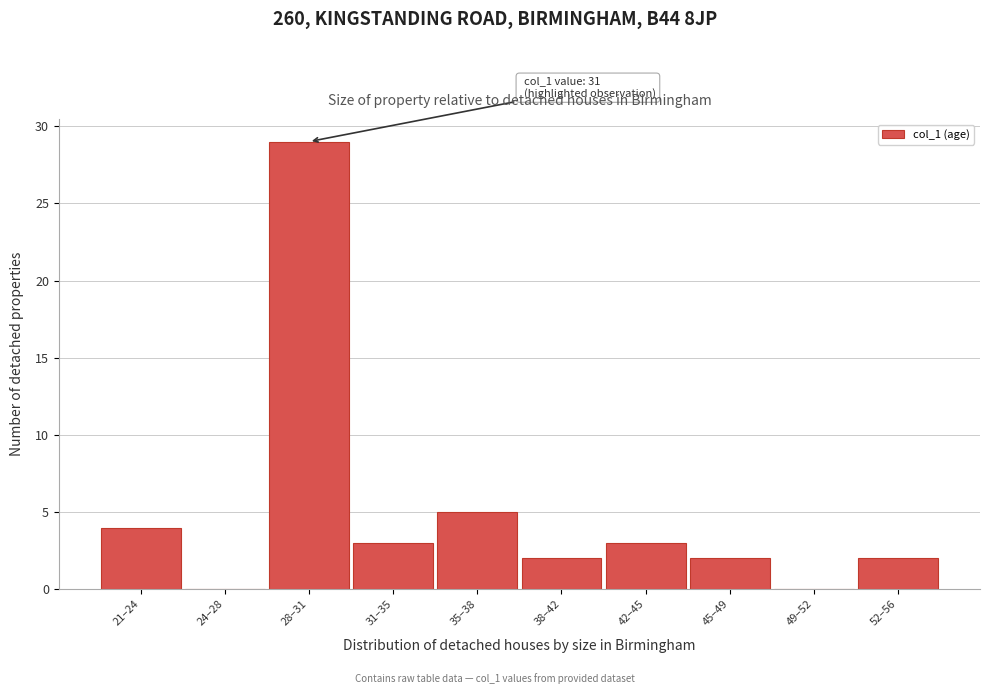

Reading right to left, list all the values displayed in this chart.

52–56=2	49–52=0	45–49=2	42–45=3	38–42=2	35–38=5	31–35=3	28–31=29	24–28=0	21–24=4